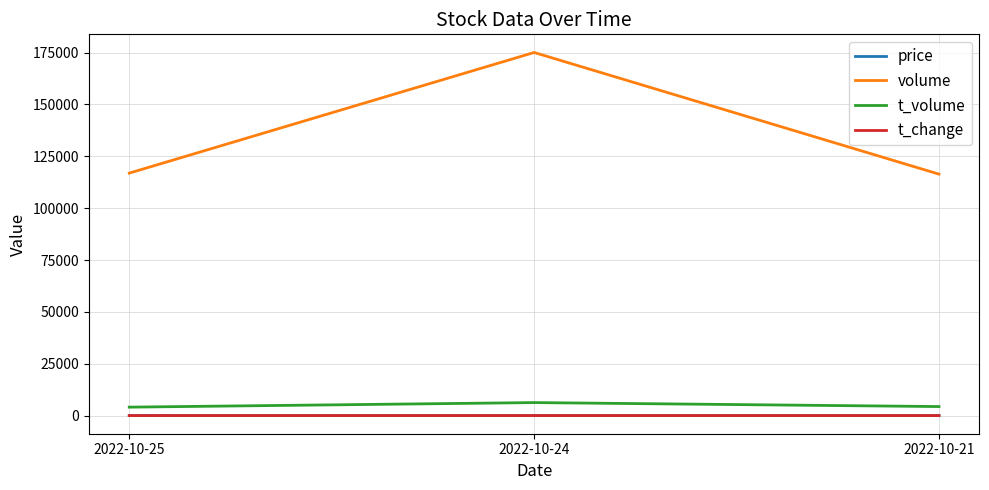

What is the average value of the t_change series?

1.6